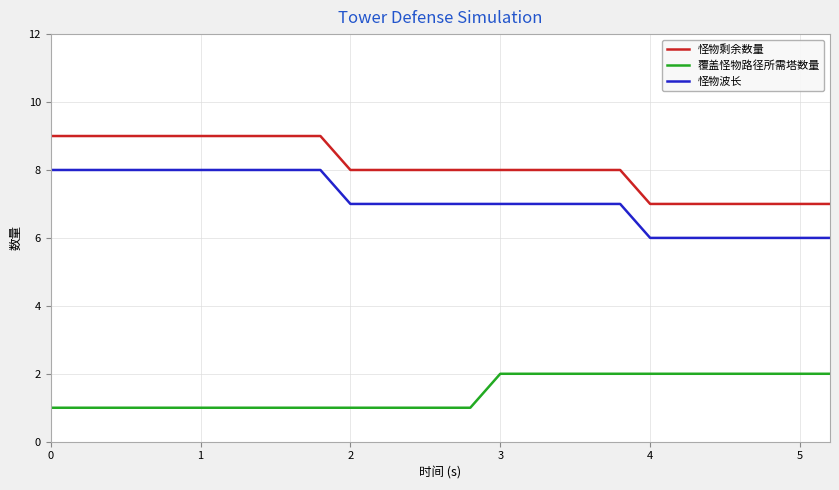

Which series has the largest total across all categories?

怪物剩余数量